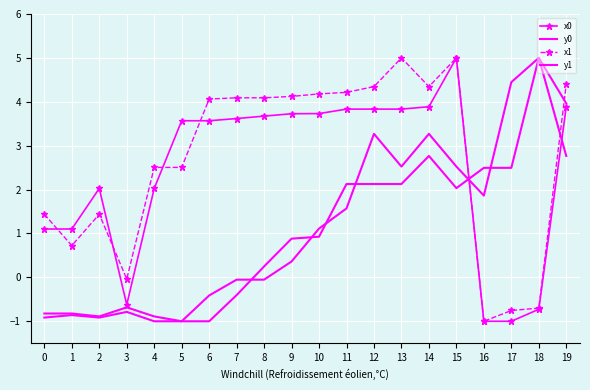

Reading left to right, extract all data points from this chart.

x0: 0=1.1	1=1.1	2=2.0	3=-0.6	4=2.0	5=3.6	6=3.6	7=3.6	8=3.7	9=3.7	10=3.7	11=3.8	12=3.8	13=3.8	14=3.9	15=5.0	16=-1.0	17=-1.0	18=-0.7	19=3.9
y0: 0=-0.8	1=-0.8	2=-0.9	3=-0.7	4=-0.9	5=-1.0	6=-1.0	7=-0.4	8=0.2	9=0.9	10=0.9	11=2.1	12=2.1	13=2.1	14=2.8	15=2.0	16=2.5	17=2.5	18=5.0	19=2.8
x1: 0=1.4	1=0.7	2=1.4	3=-0.0	4=2.5	5=2.5	6=4.1	7=4.1	8=4.1	9=4.1	10=4.2	11=4.2	12=4.3	13=5.0	14=4.3	15=5.0	16=-1.0	17=-0.8	18=-0.7	19=4.4
y1: 0=-0.9	1=-0.9	2=-0.9	3=-0.8	4=-1.0	5=-1.0	6=-0.4	7=-0.1	8=-0.1	9=0.4	10=1.1	11=1.6	12=3.3	13=2.5	14=3.3	15=2.5	16=1.9	17=4.4	18=5.0	19=4.0